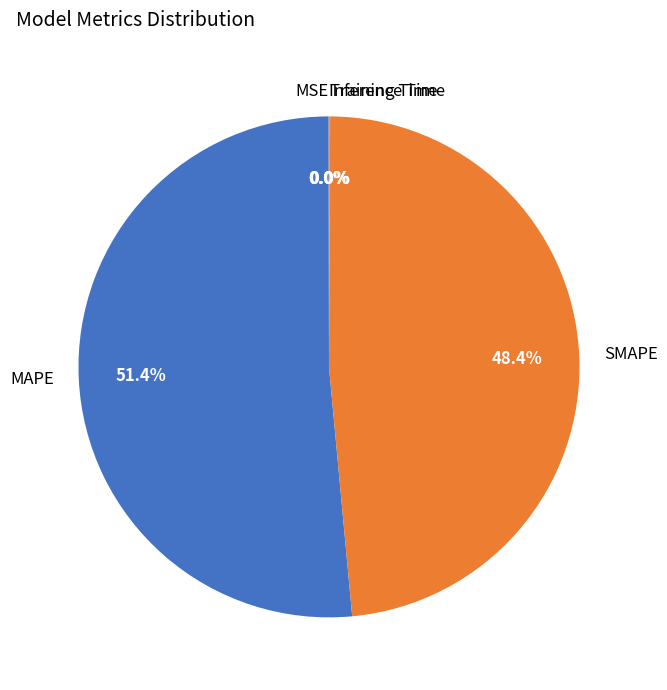

What is the largest slice in the pie chart?

MAPE